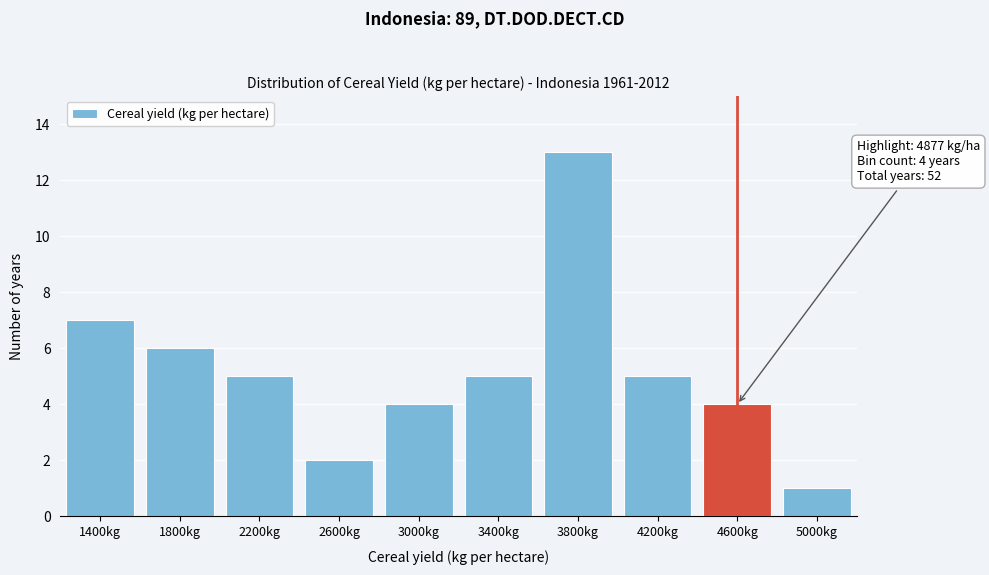

Reading right to left, extract all data points from this chart.

1	4	5	13	5	4	2	5	6	7